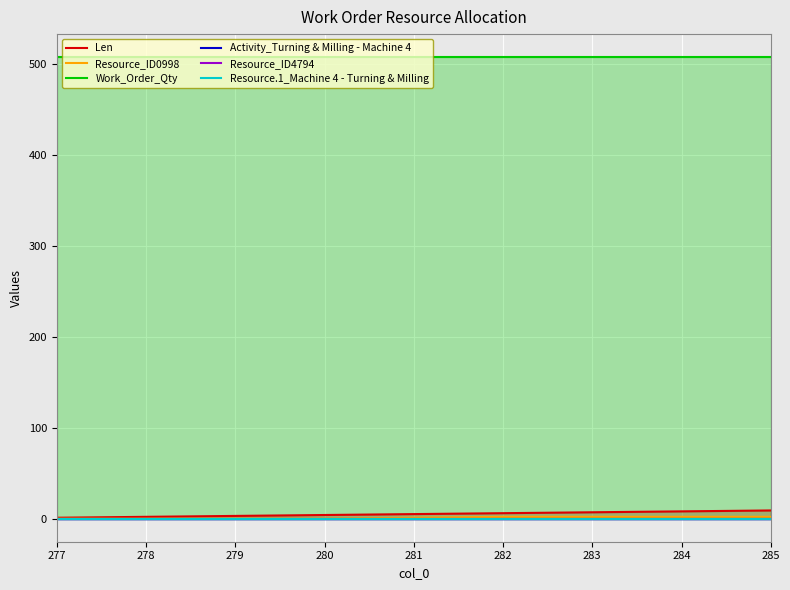

True or false: Len has a value of 8 at 284.

True